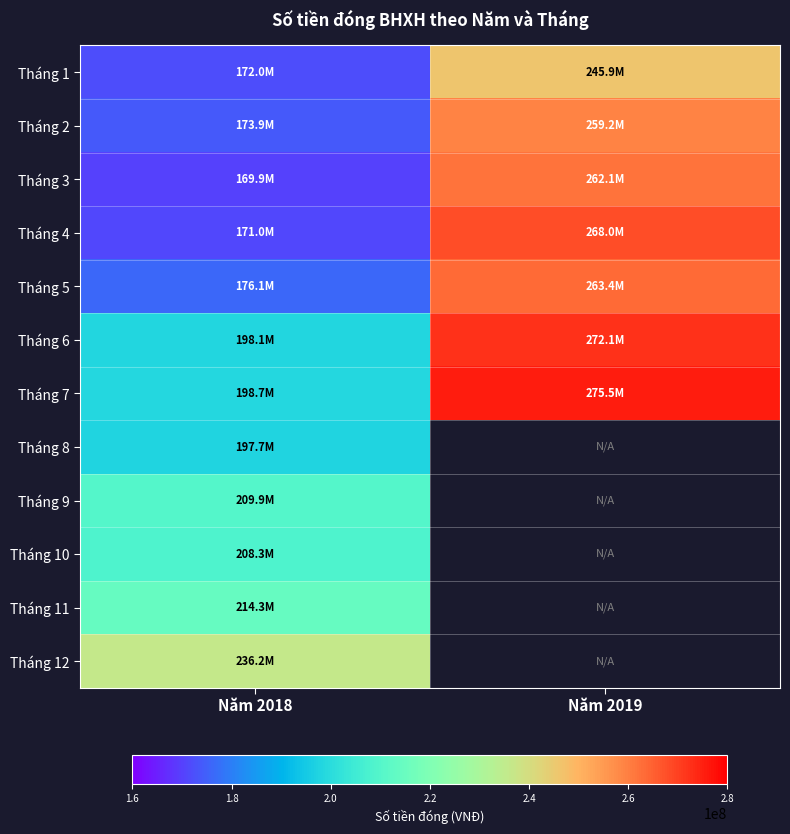

The Tháng 6 series shows 396422605.9 at Năm 2019. True or false?

False